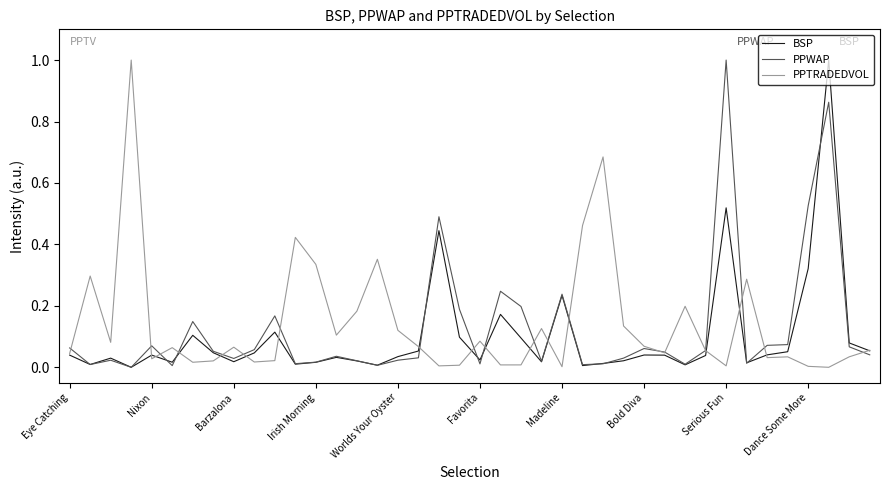

What are all the series names shown in the legend?

BSP, PPWAP, PPTRADEDVOL